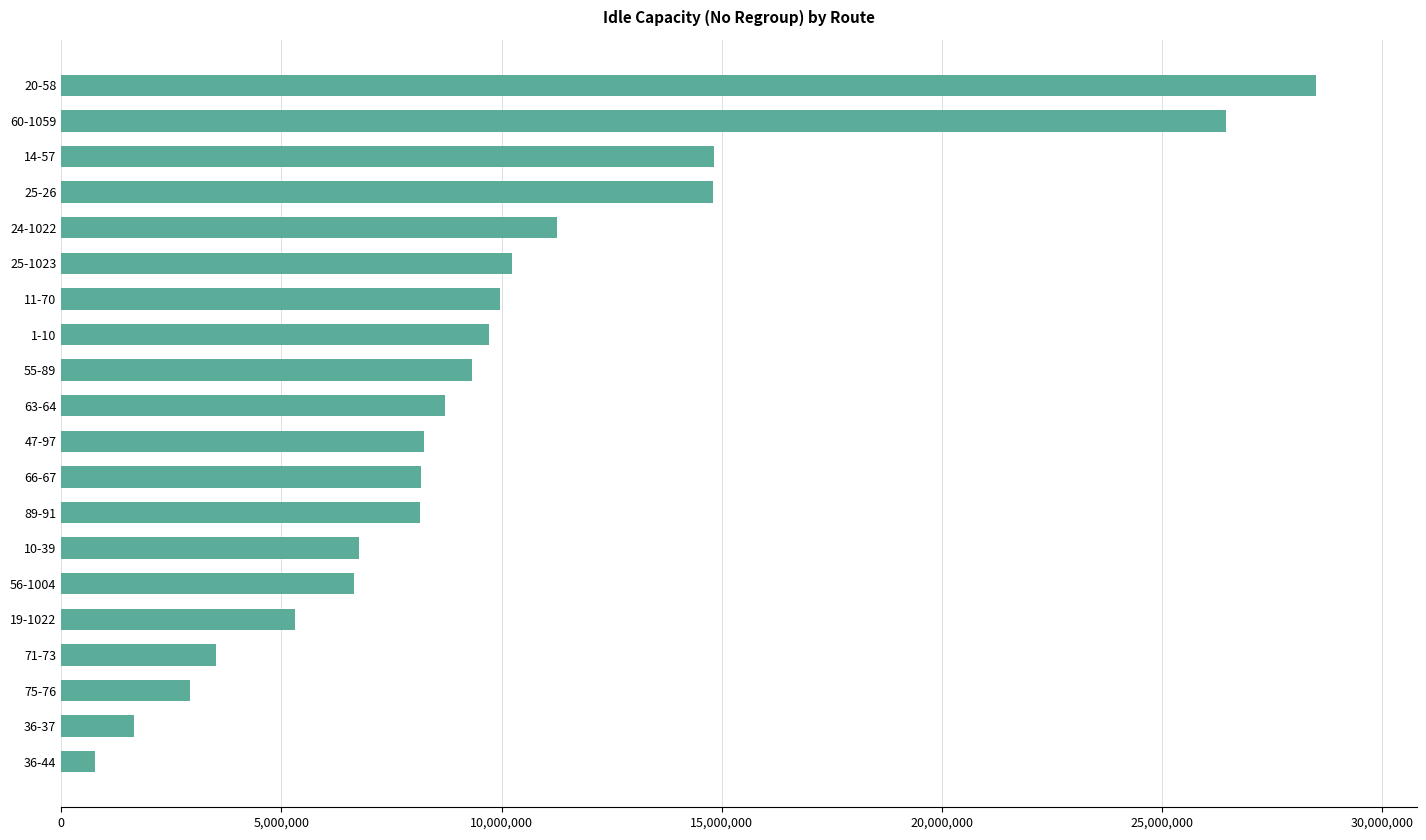

What is the label of the 7th bar from the bottom?

10-39